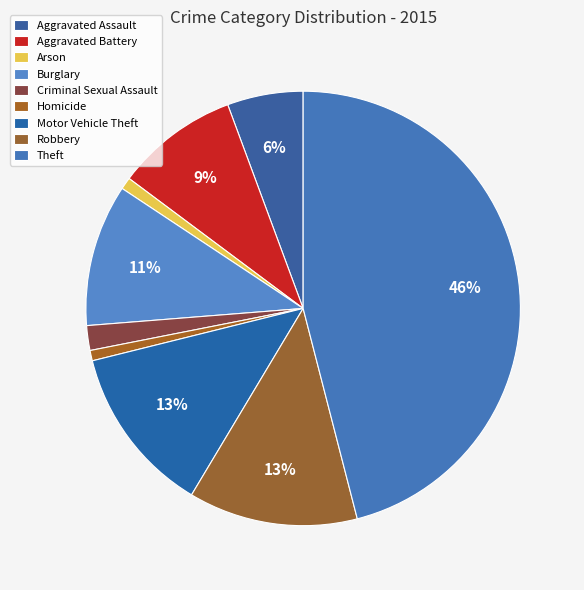

To the nearest percent, what portion does Aggravated Assault represent?

6%